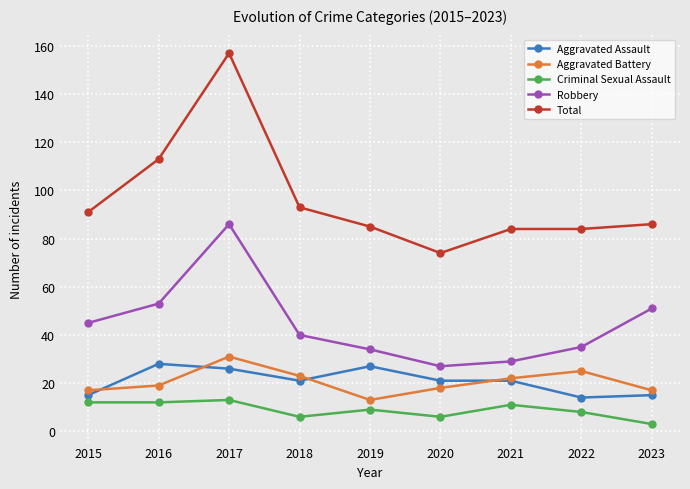

What is the total value across all series at 2017?

313